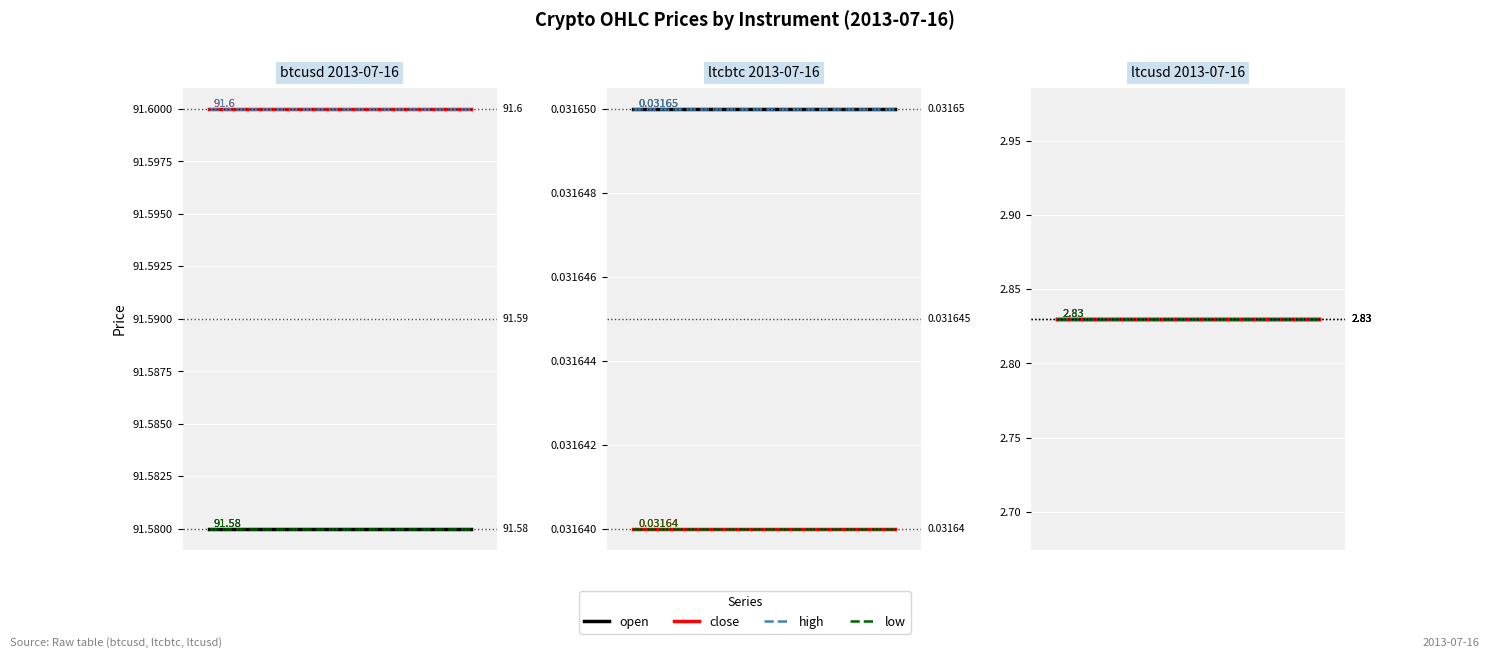

At how many categories does at least one series exceed 78?

1